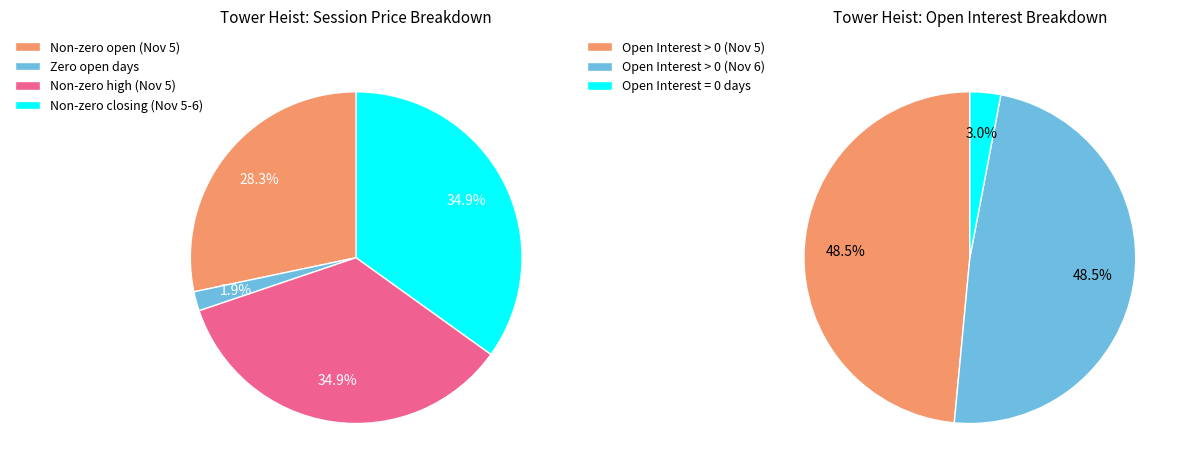

Do 2011-11-05 open and 2011-11-03 together represent more than half of the pie?

No